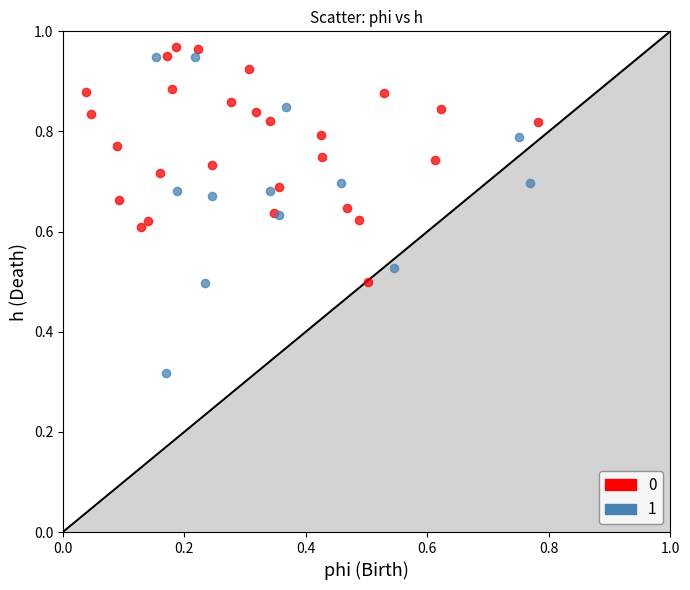

Which series reaches the minimum Y coordinate?

1